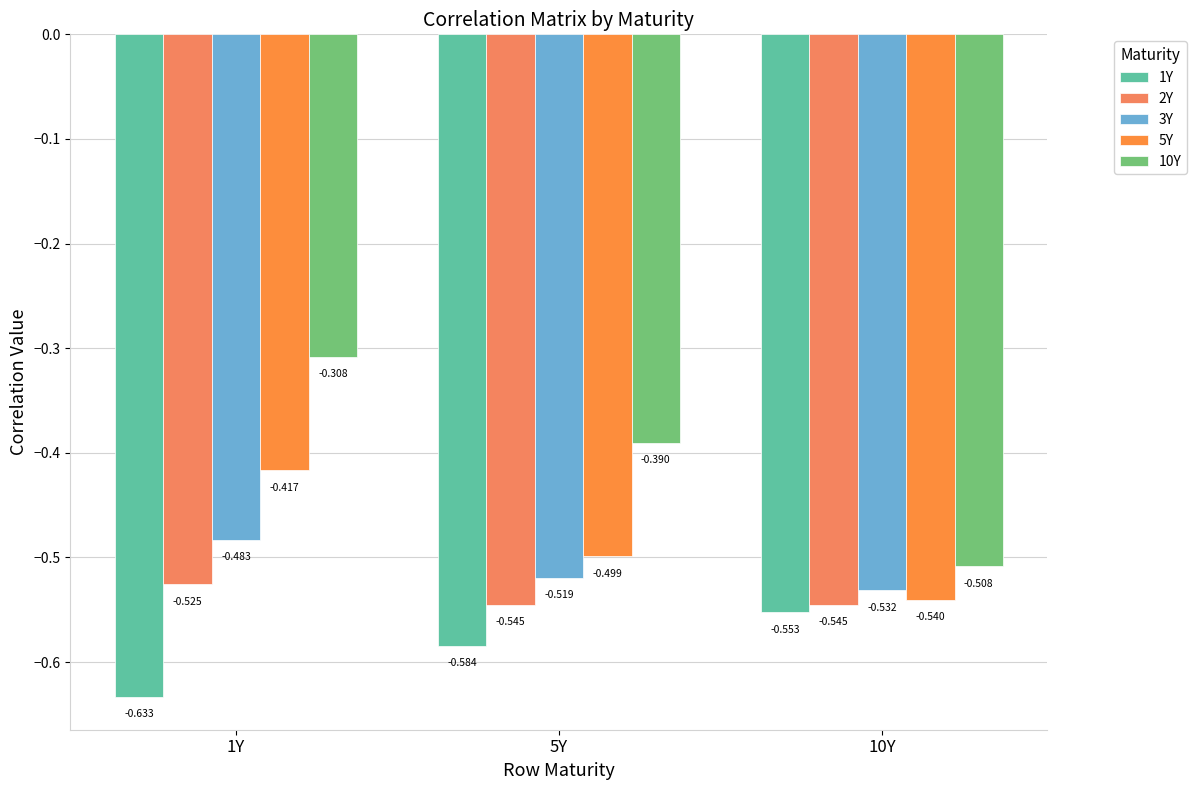

Count the number of categories in the chart.

3